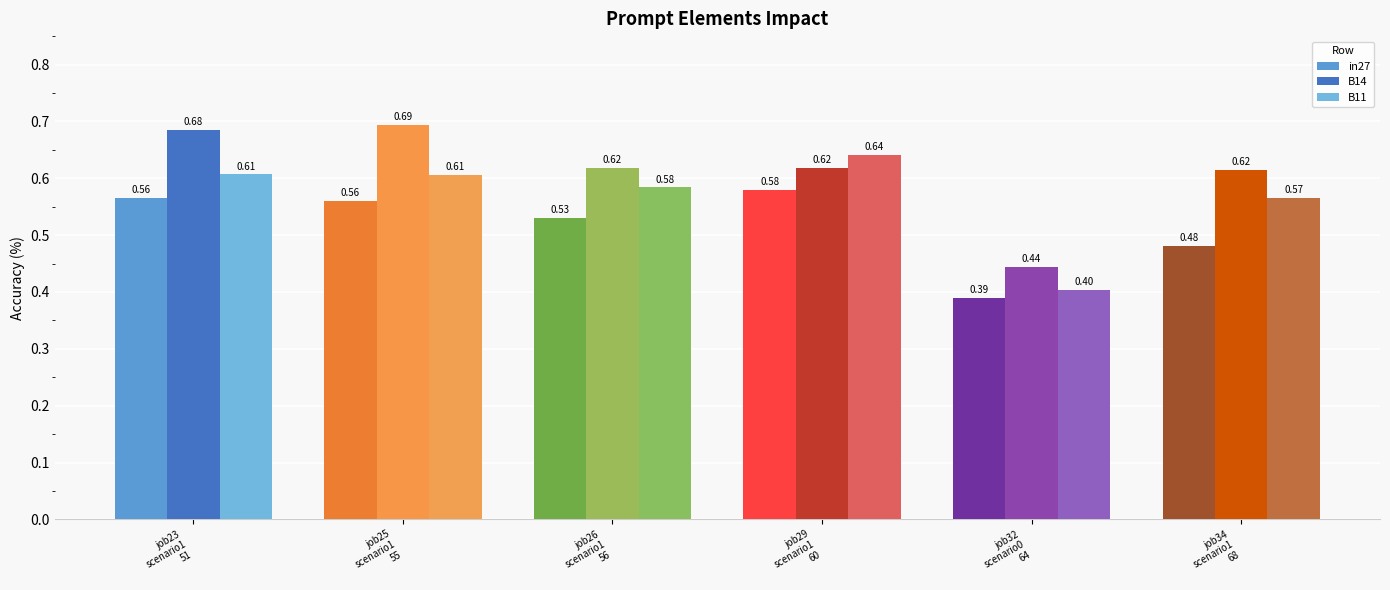

Which series has the widest spread of values?

B14